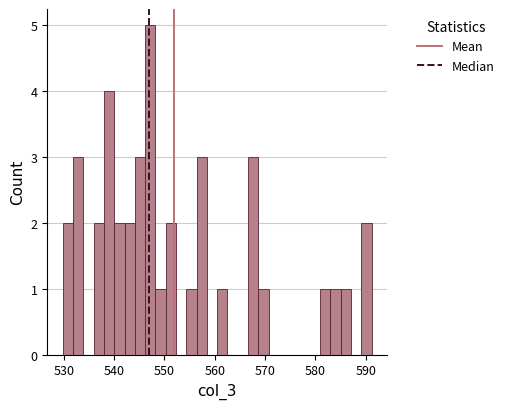

Read against the x-axis, roughly where is the centre of the tallest bar?

547